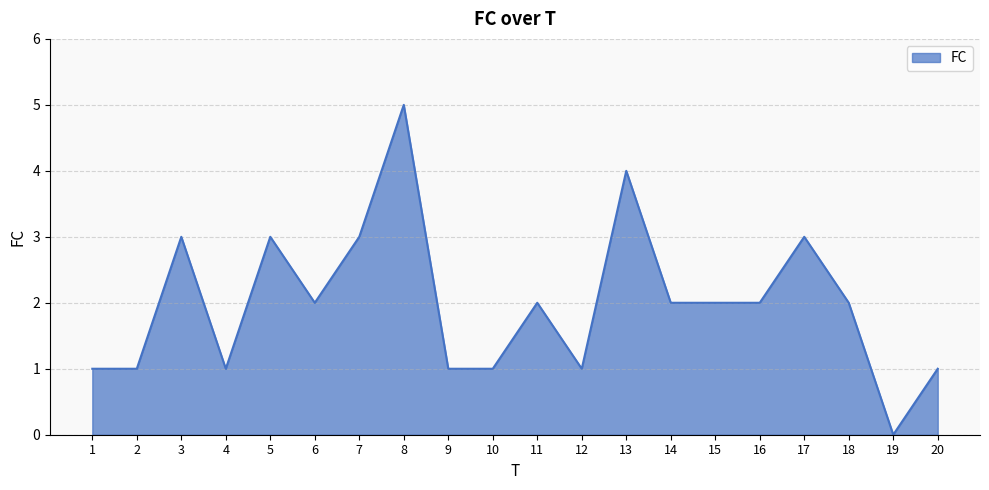

Reading left to right, transcribe all the data shown in this chart.

1	1	3	1	3	2	3	5	1	1	2	1	4	2	2	2	3	2	0	1